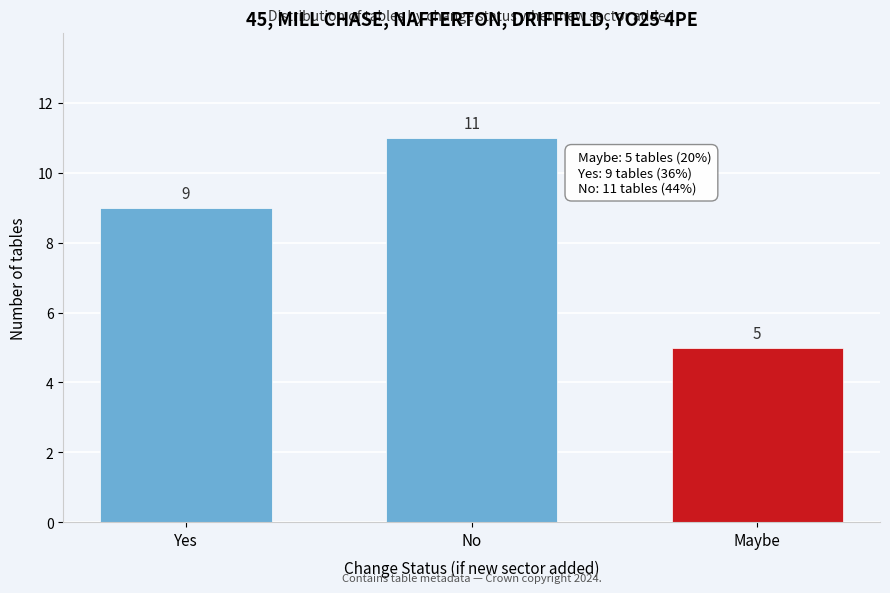

Reading left to right, what are all the values shown in this chart?

9	11	5